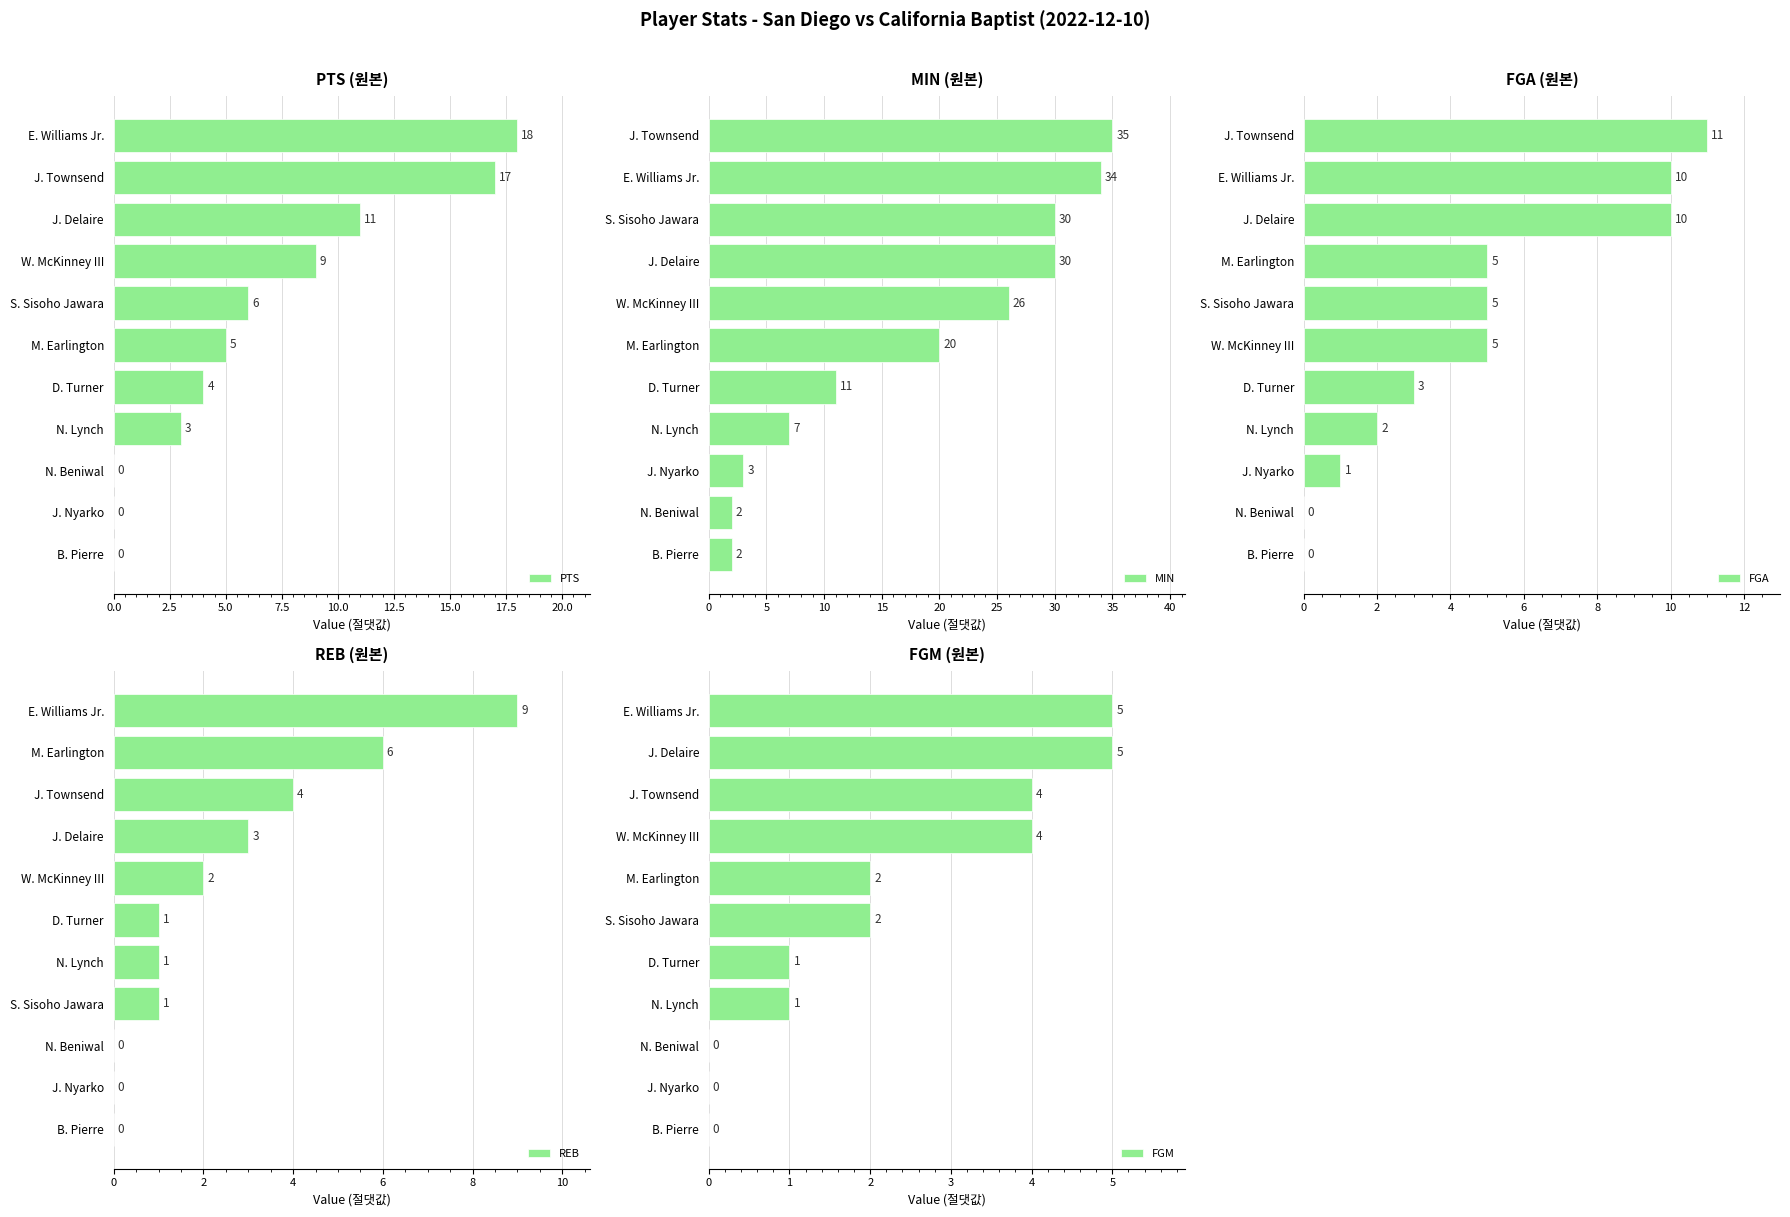

Is it true that PTS equals -11 at J. Nyarko?

False